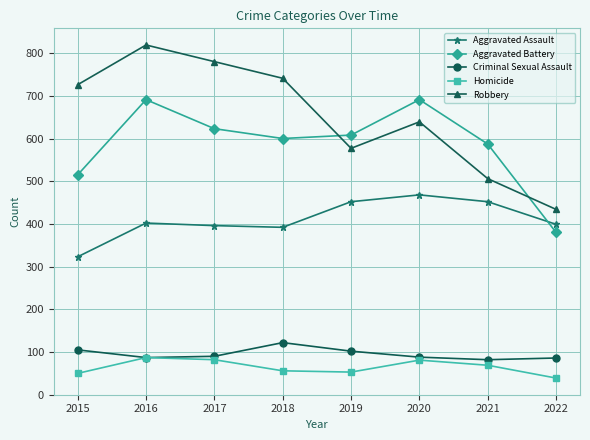

True or false: Robbery and Homicide intersect in this chart.

False